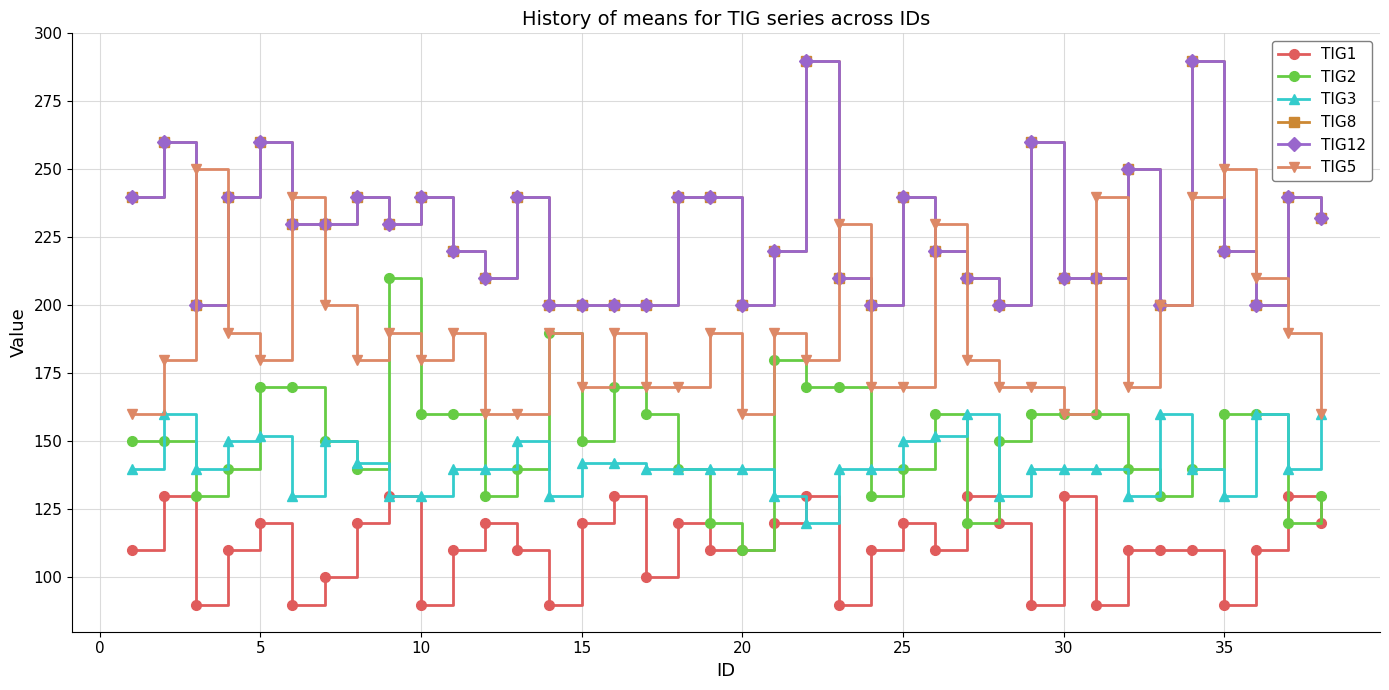

Is this an area chart (filled region under the line)?

No